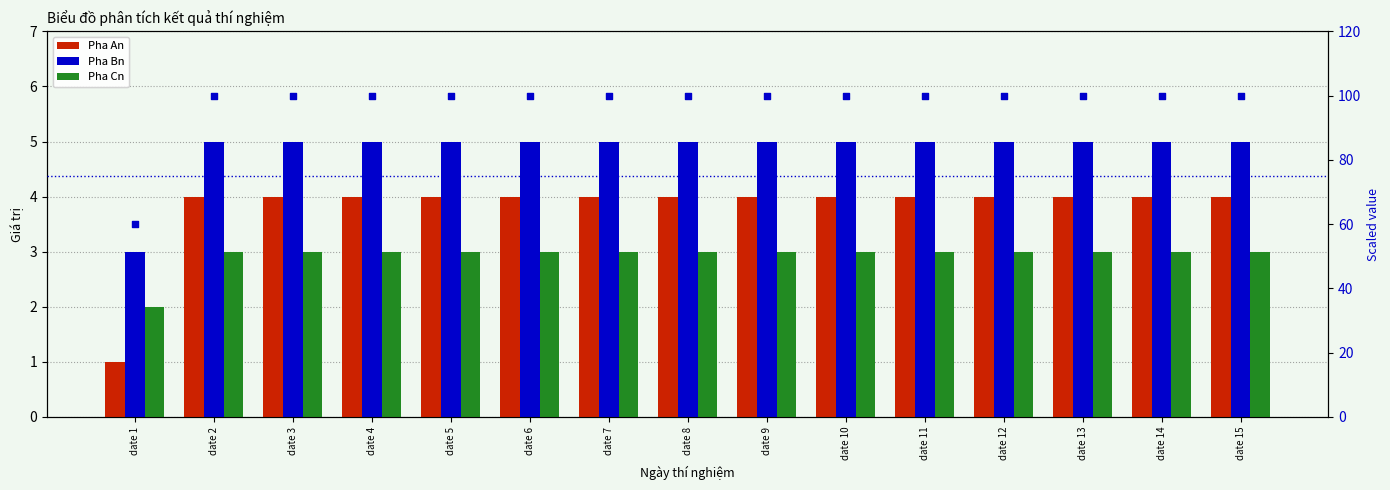

Is the value of Pha An at date 11 greater than the value of Pha Bn at date 5?

No